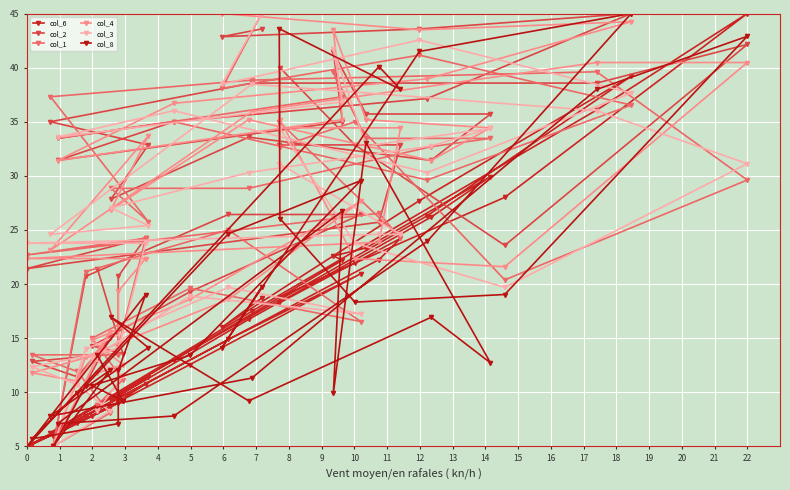

How many lines are shown in the chart?

6